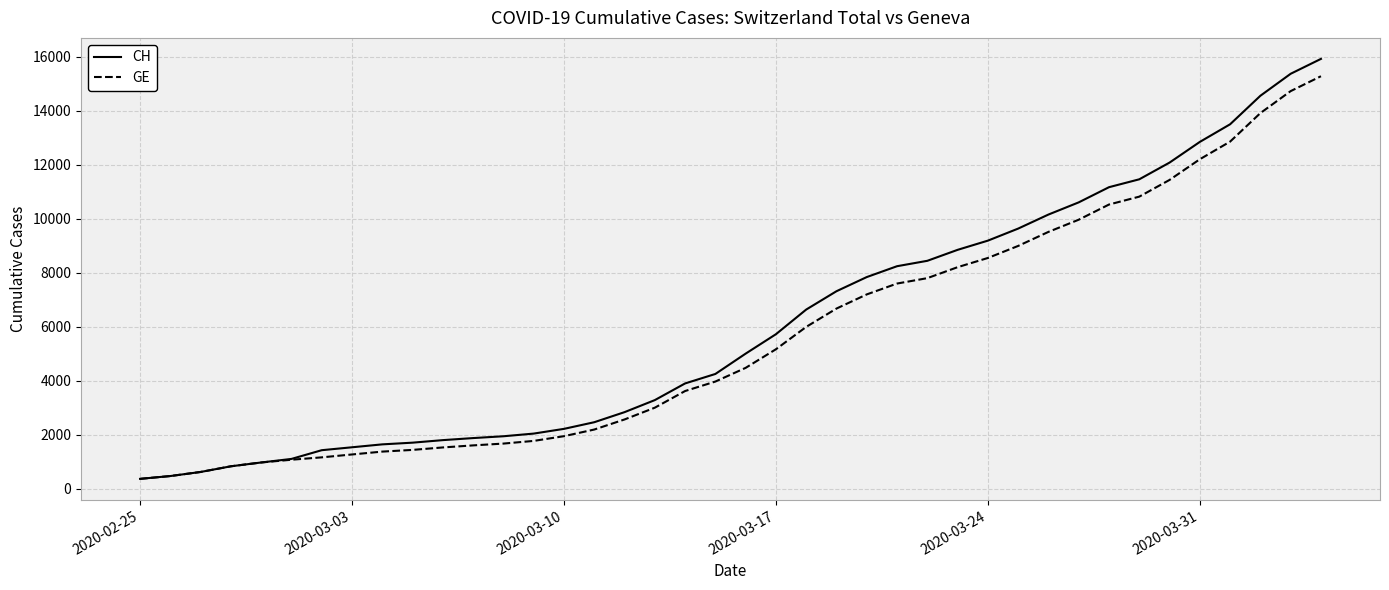

What is the lowest value of the GE series?

375